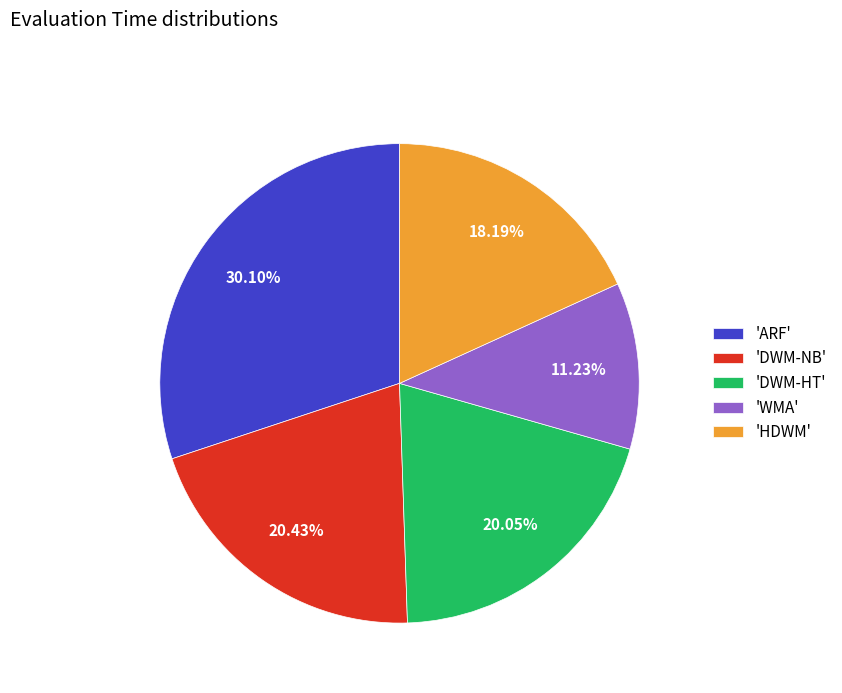

Is there a majority slice in this chart?

No